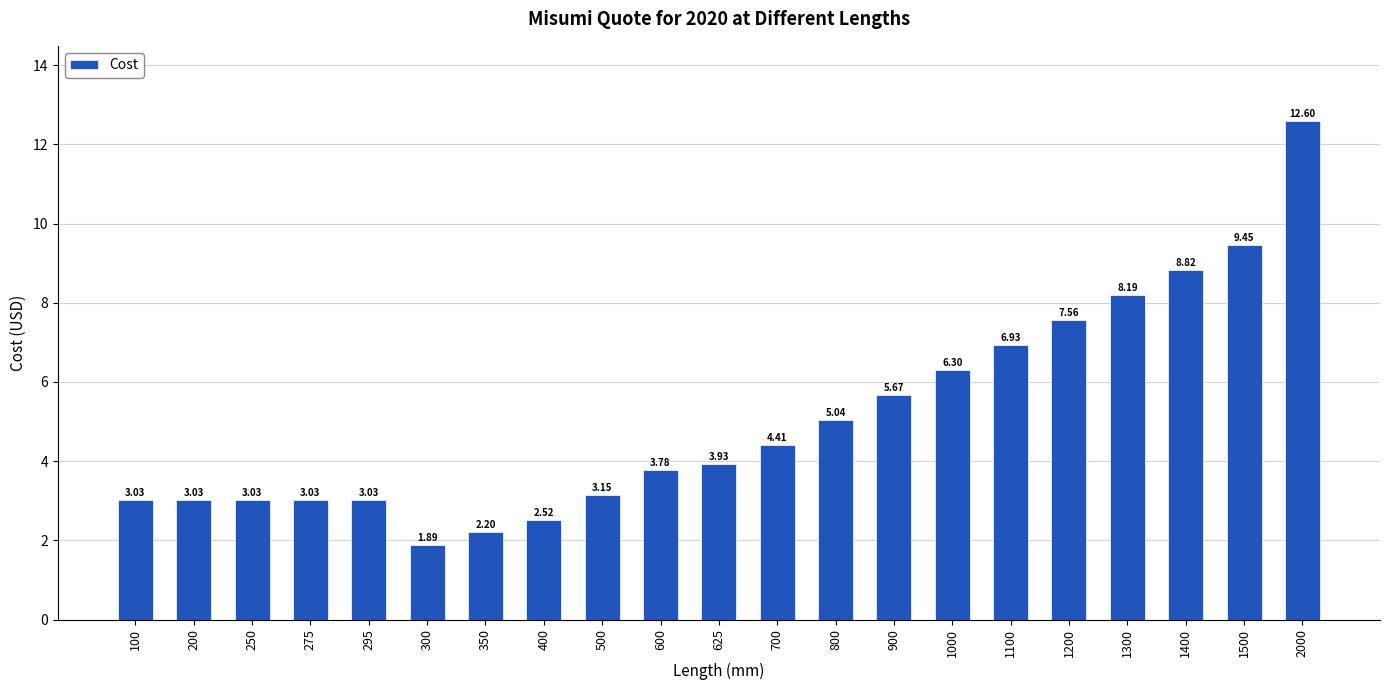

How many data points are above 3?

18